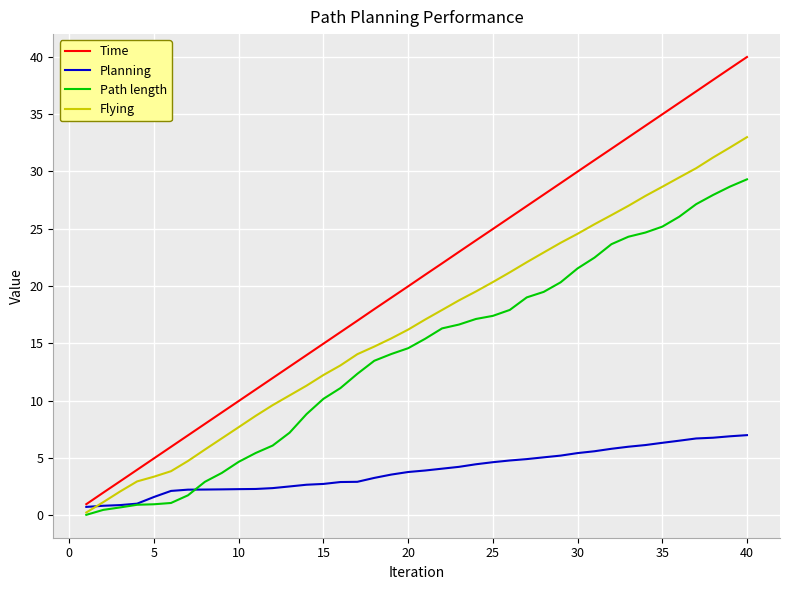

Rank the series by their maximum value, from highest to lowest.

Time, Flying, Path length, Planning